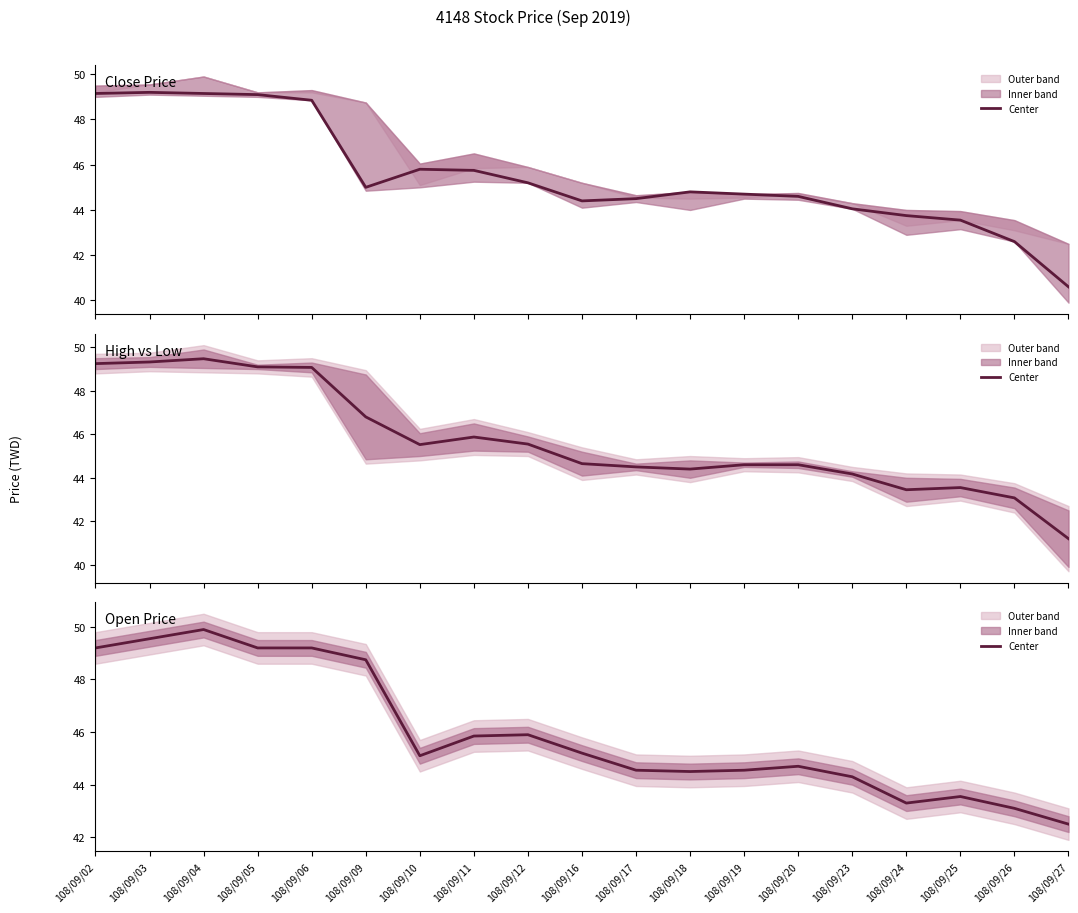

Which label corresponds to the largest value in the chart?

108/09/04